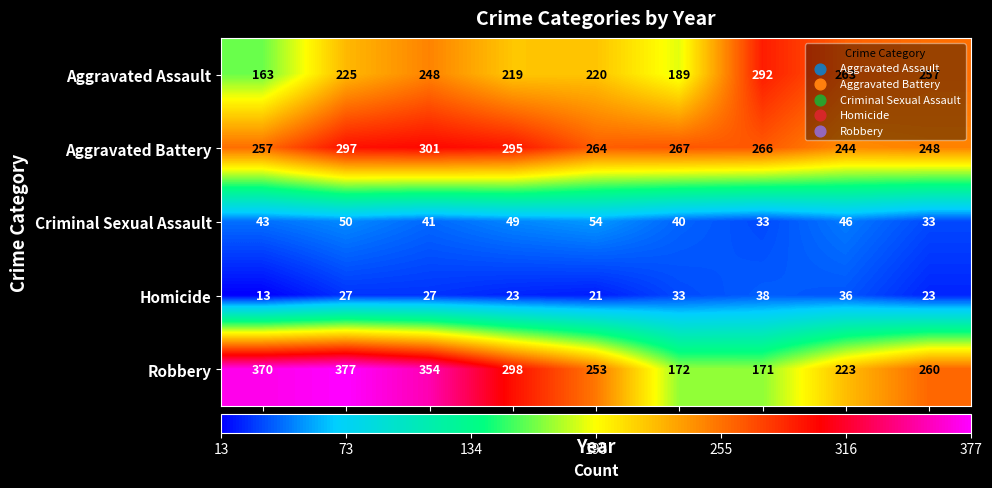

How many data points in Aggravated Assault are less than 225?

4